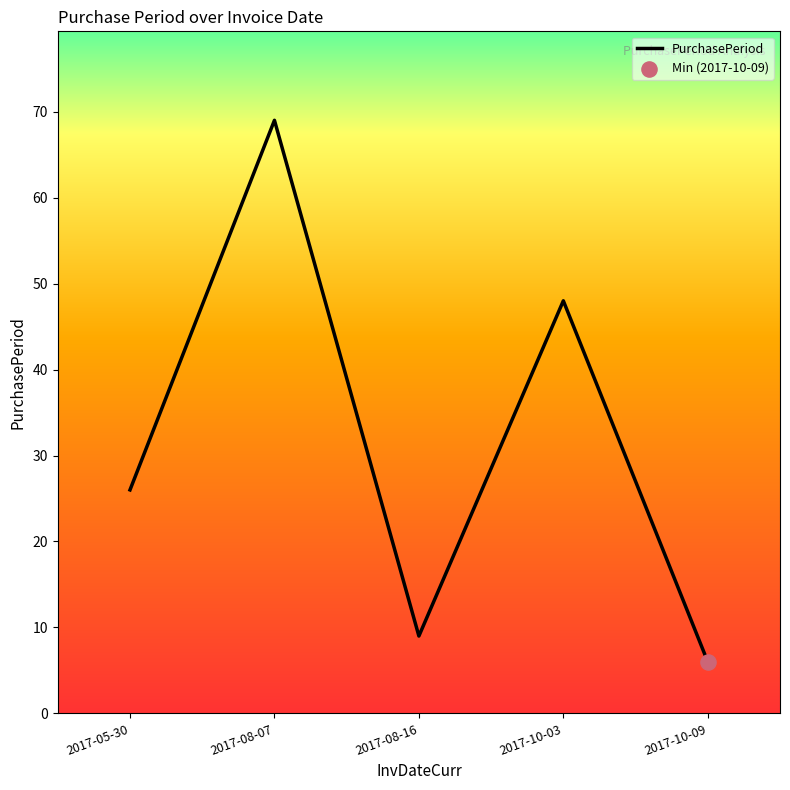

What is the ratio of the value at 2017-10-03 to the value at 2017-08-07?

0.7